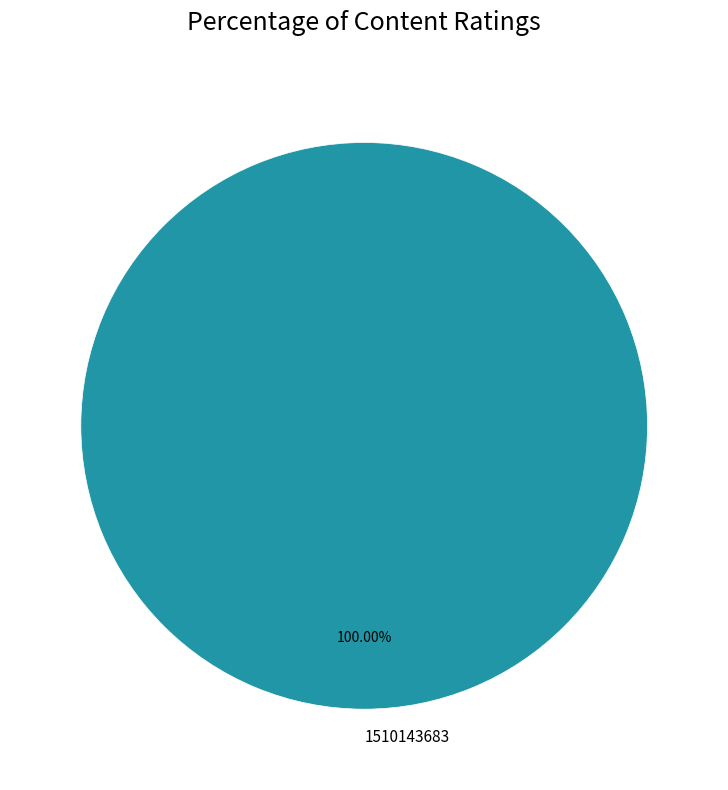

Rank the categories by value from highest to lowest.

1510143683